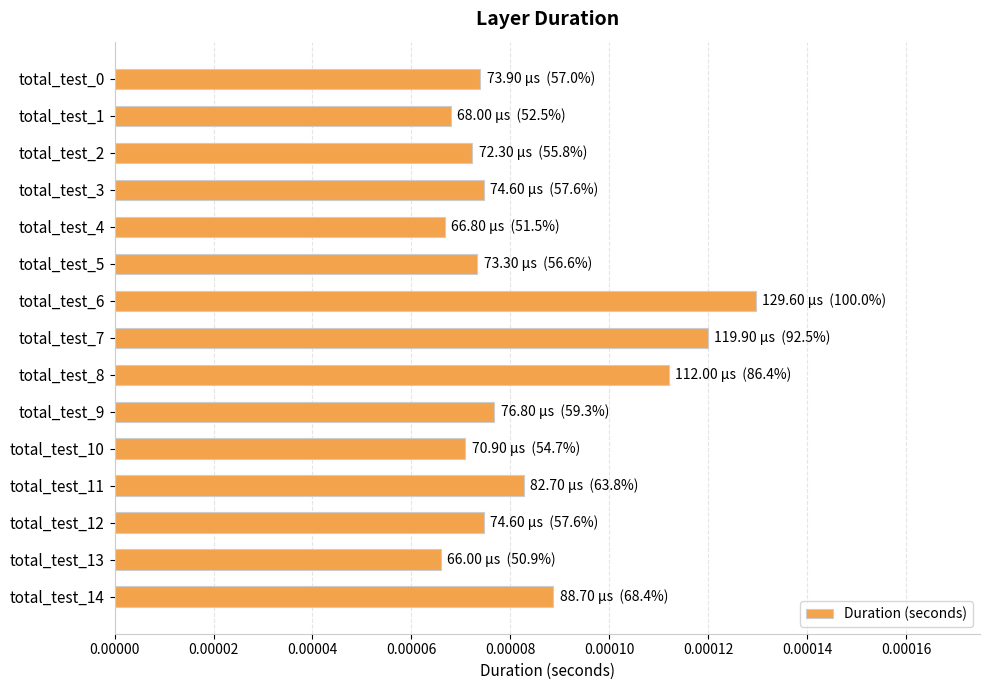

Which label corresponds to the largest value in the chart?

total_test_6